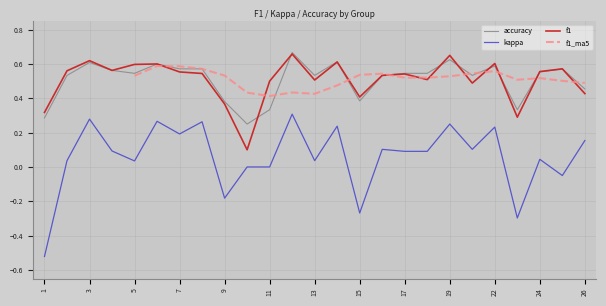

Which series has the widest spread of values?

kappa